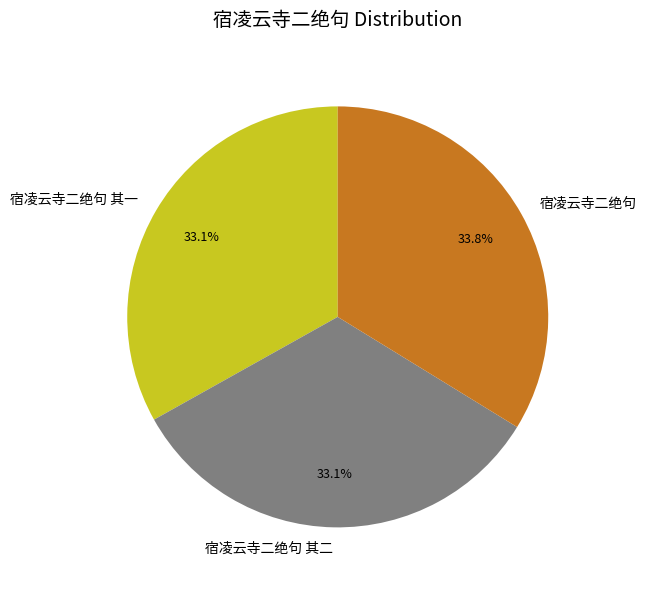

Is there a majority slice in this chart?

No